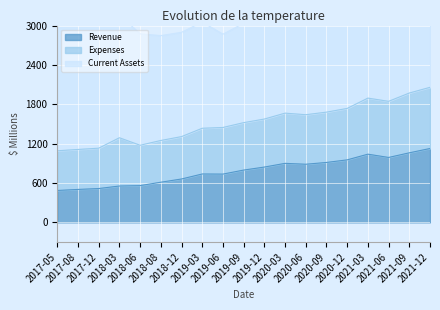

What is the total value across all series at 2017-08?

3194.5